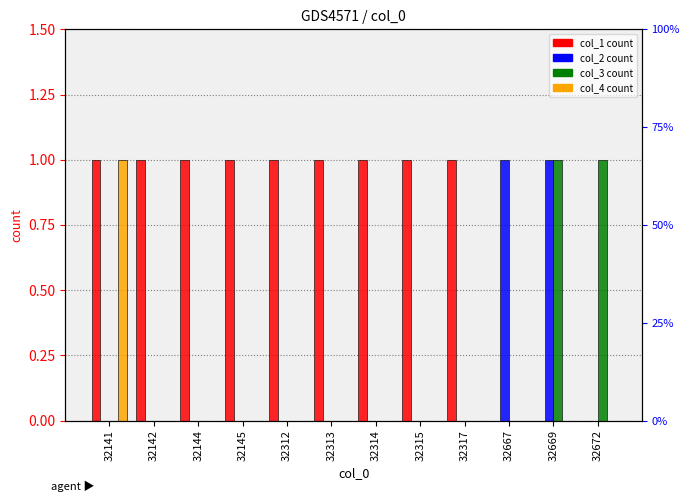

How many bars are there in total?

48